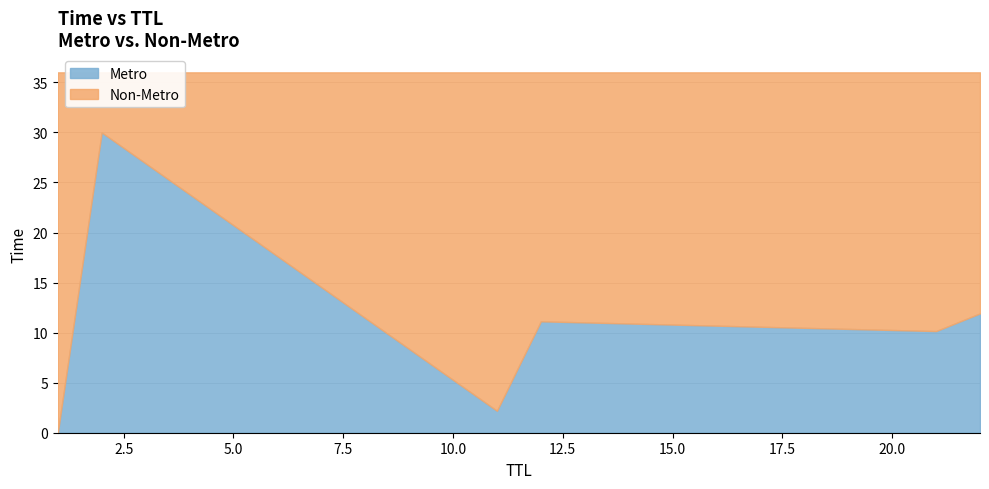

Which label corresponds to the smallest value in the chart?

1